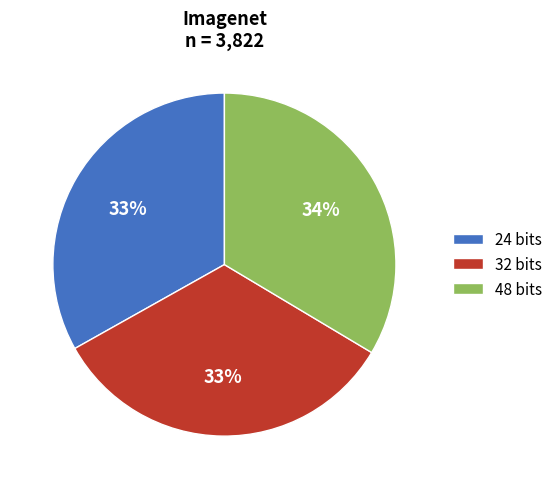

To the nearest percent, what portion does 24 represent?

33%